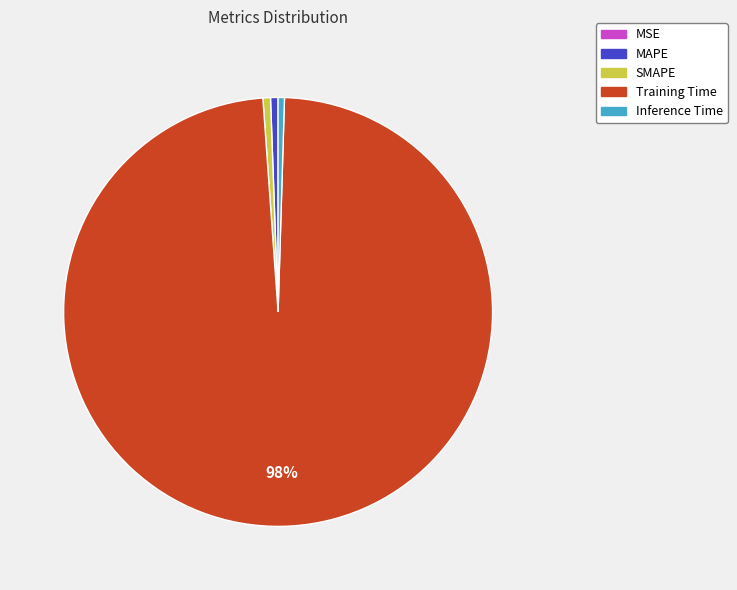

Do Training Time and MAPE together represent more than half of the pie?

Yes